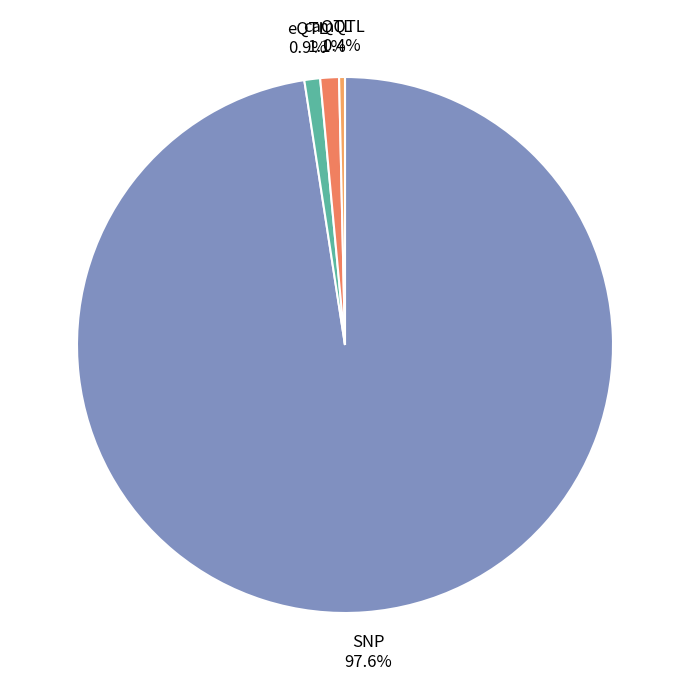

Which category has the smallest portion of the pie?

mQTL